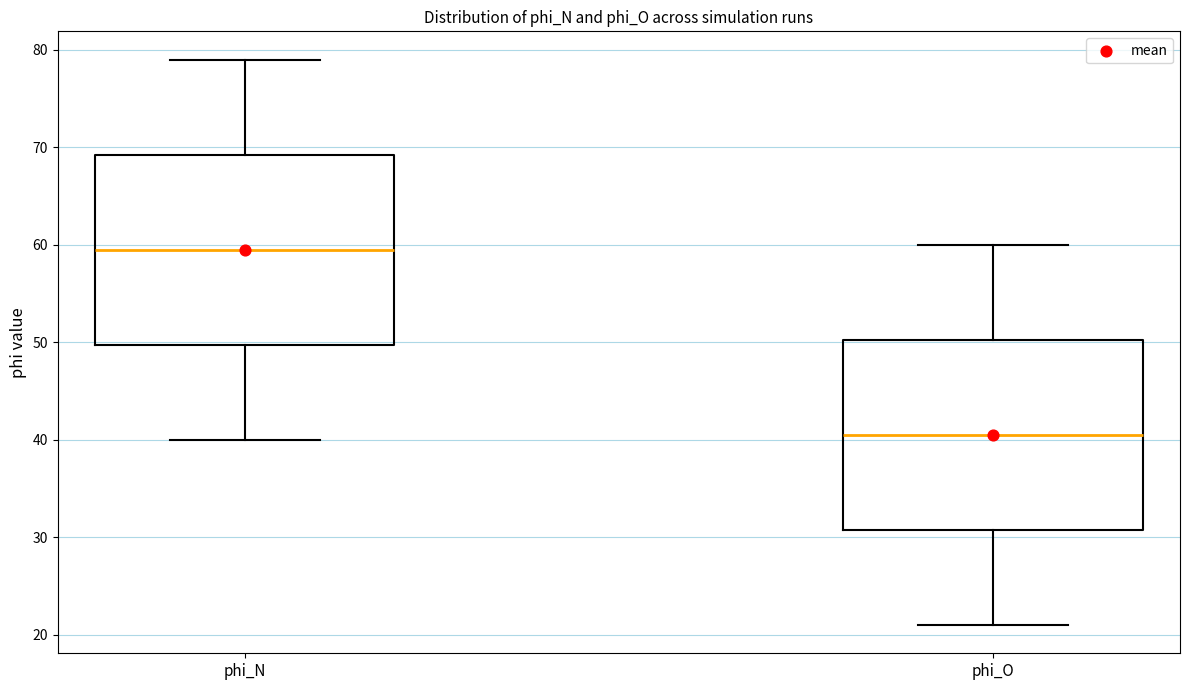

Which box has the lowest median line?

phi_O